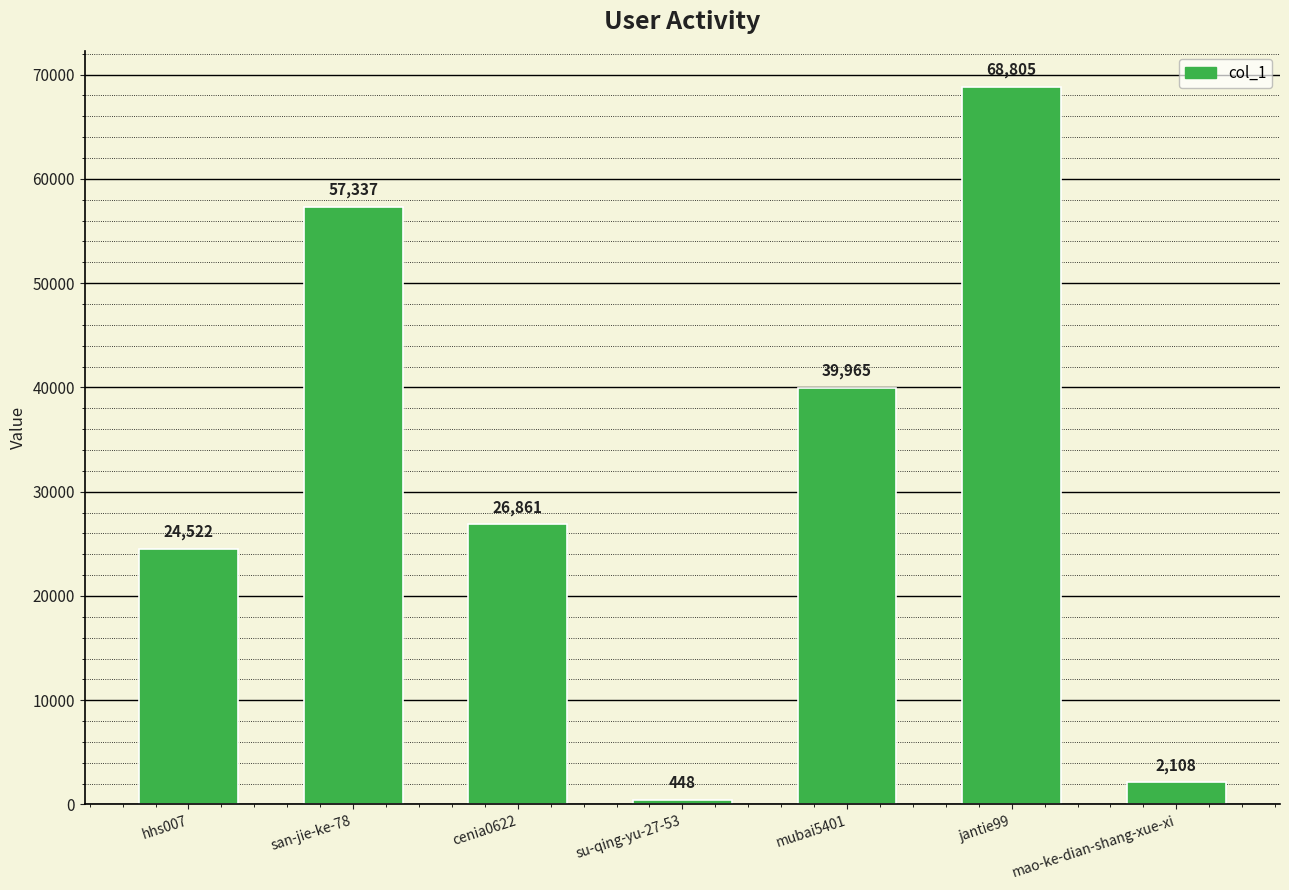

How many bars are there in total?

7